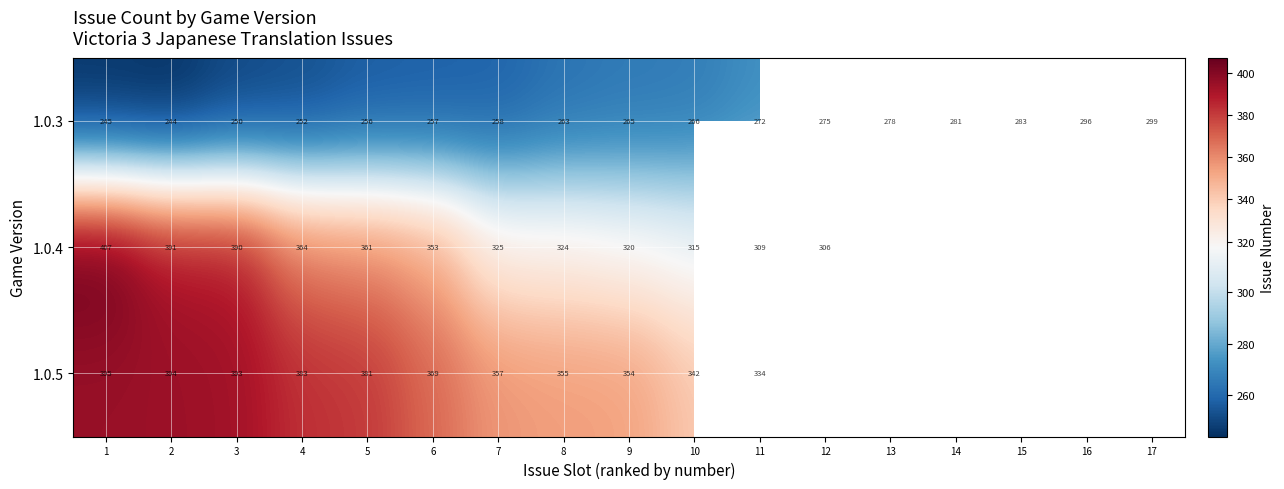

Which series changed the most between 4 and 5?

1.0.3